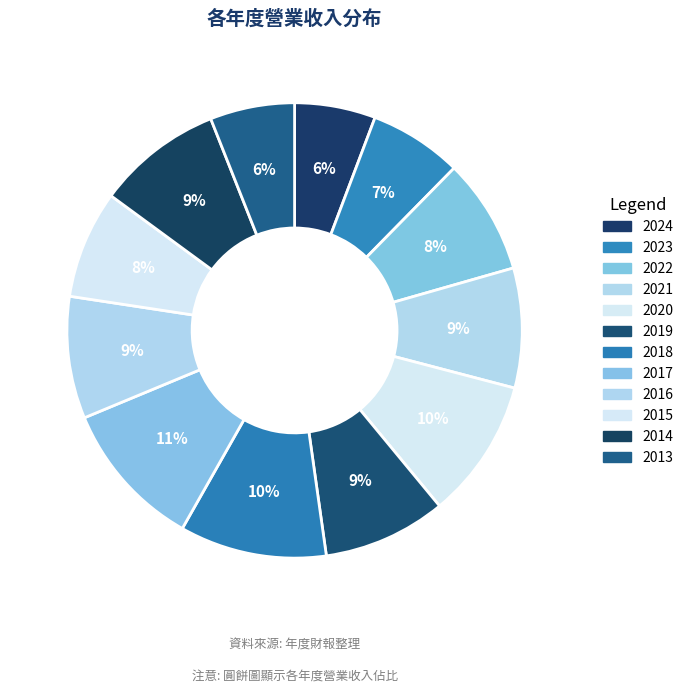

What is the largest slice in the pie chart?

2017